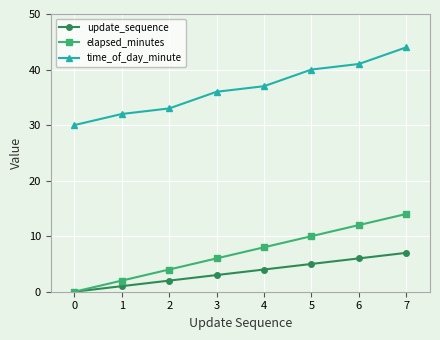

What is the difference between the update_sequence values at 5 and 0?

5